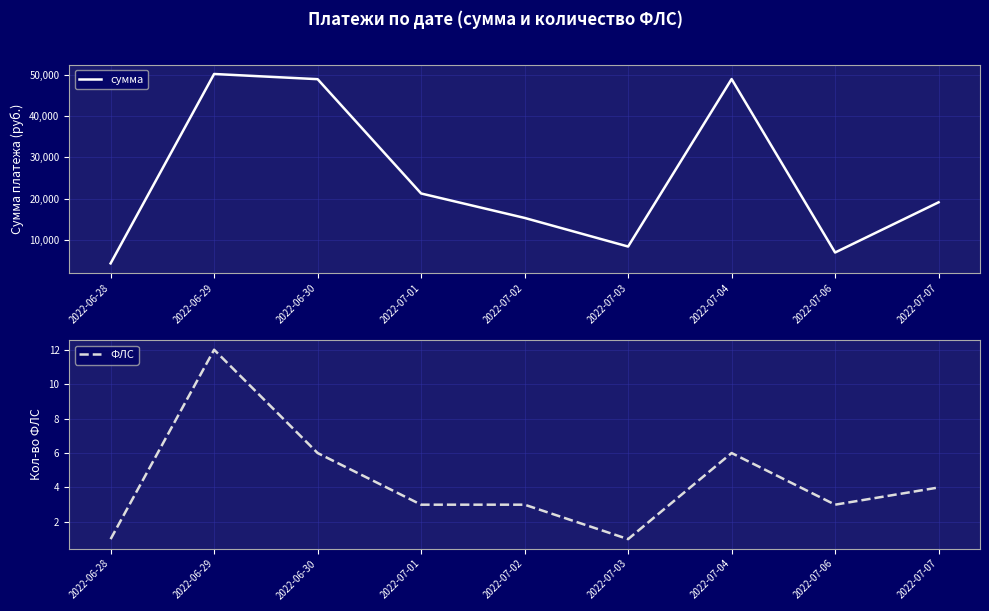

How many data points does each series have?

9